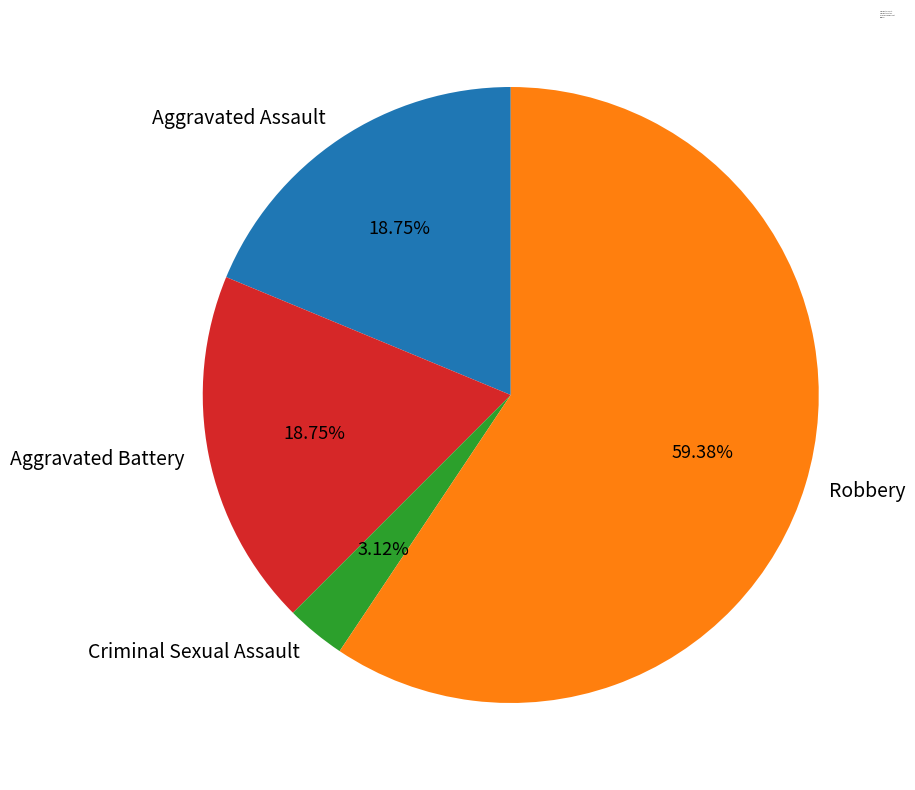

Which category accounts for the majority?

Robbery